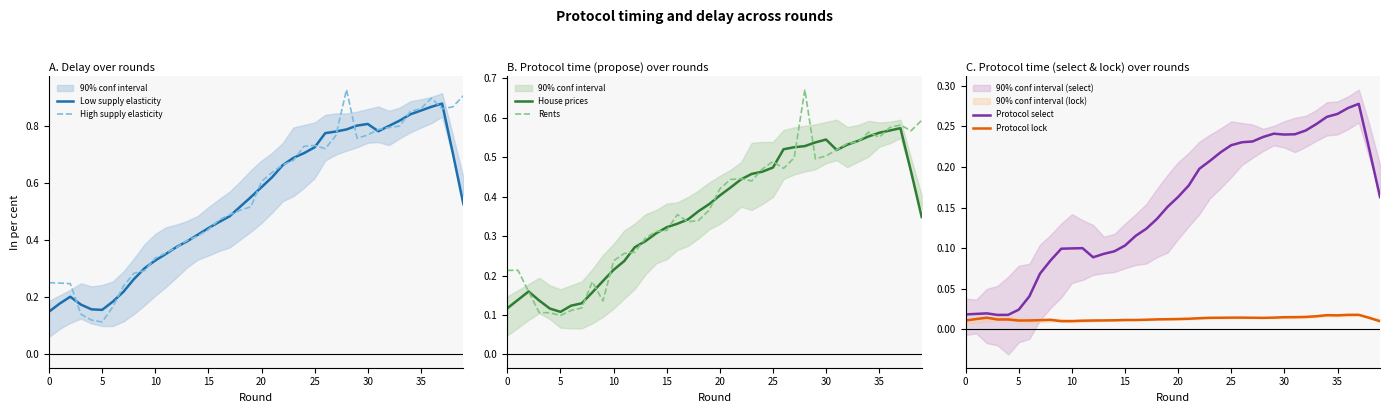

Rank the series by their maximum value, from highest to lowest.

High supply elasticity, Low supply elasticity, Rents, House prices, Protocol select, Protocol lock